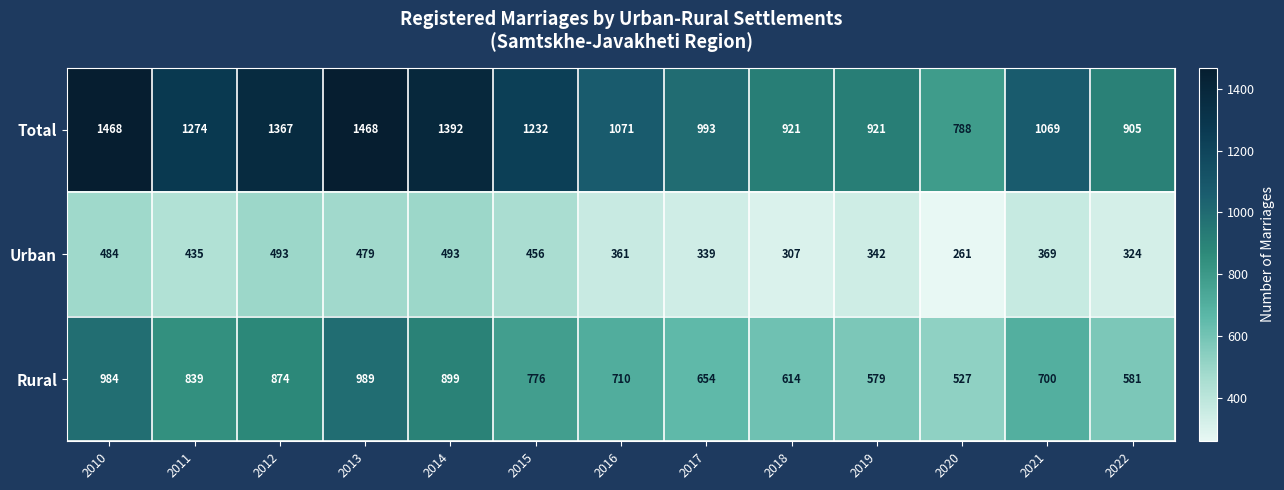

Rank the series at 2012 from lowest to highest value.

Urban, Rural, Total